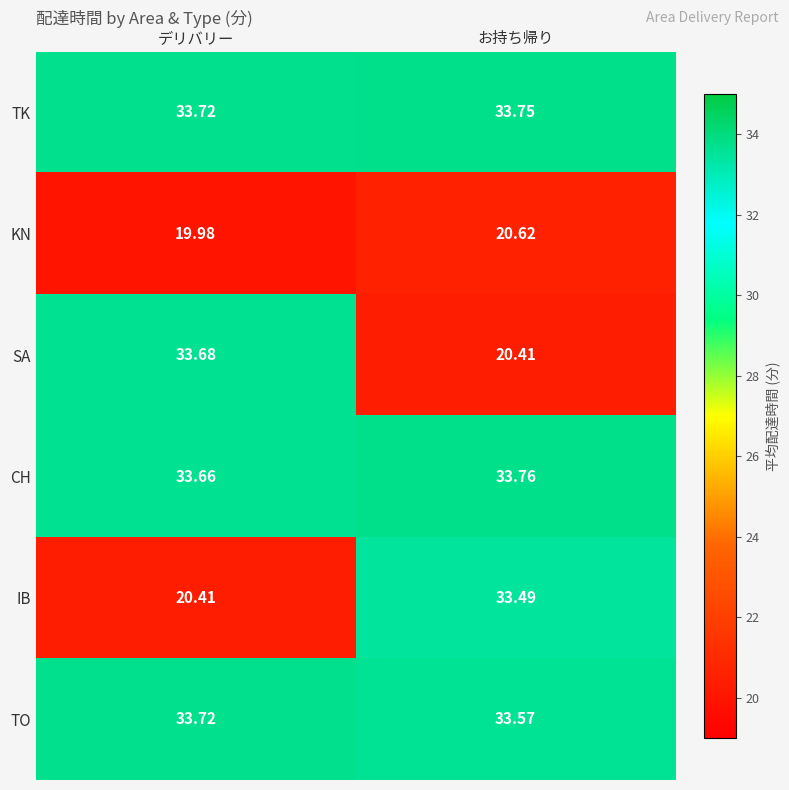

At which category is the sum across all series the highest?

お持ち帰り